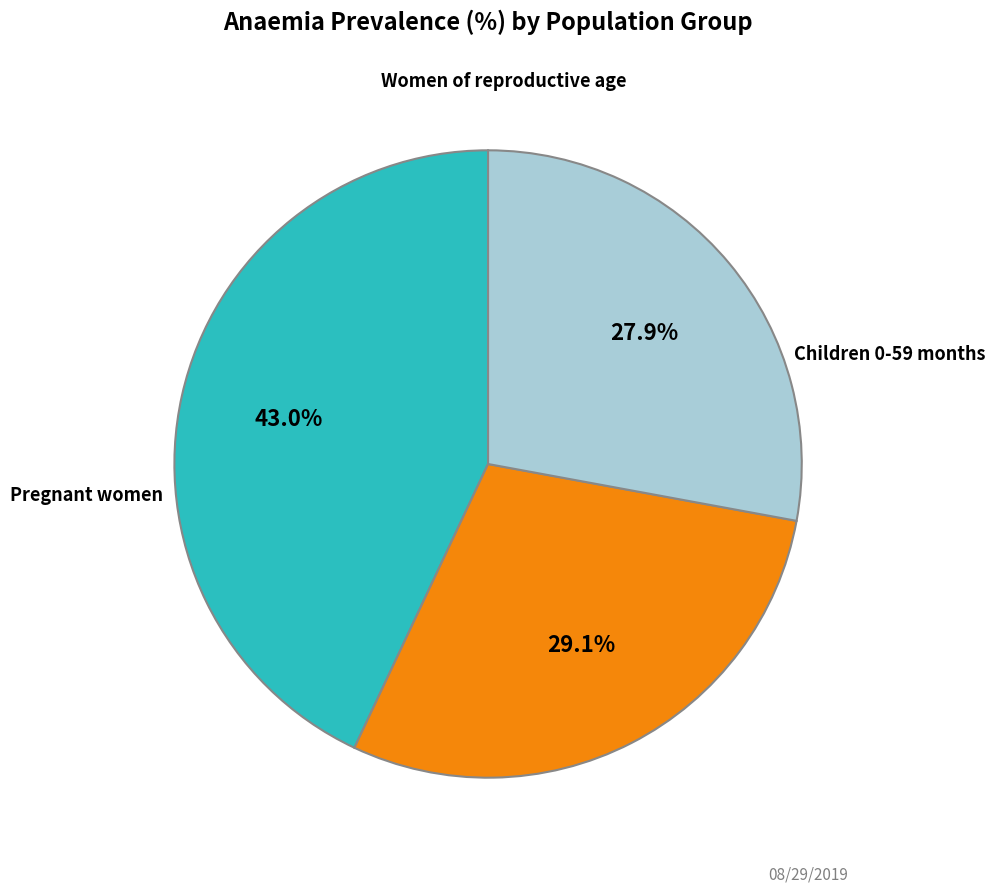

Does any single category account for the majority?

No